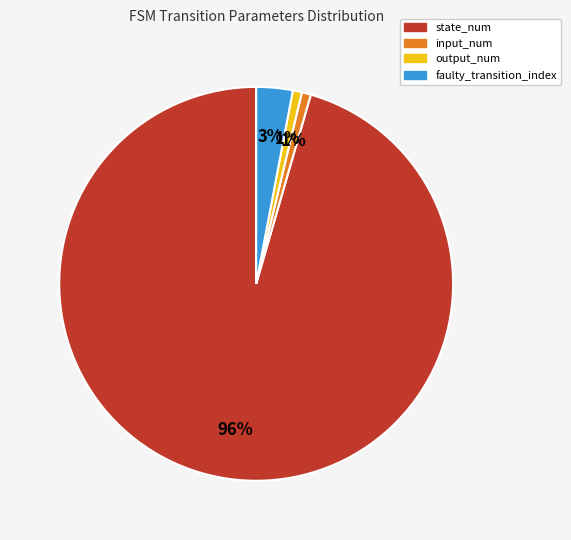

To the nearest percent, what is the combined percentage of input_num and state_num?

96%